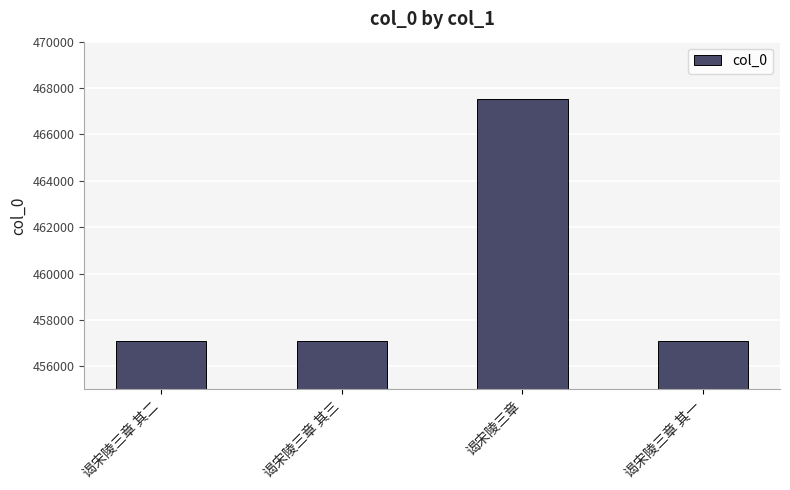

What is the label of the 4th bar from the right?

谒宋陵三章 其二